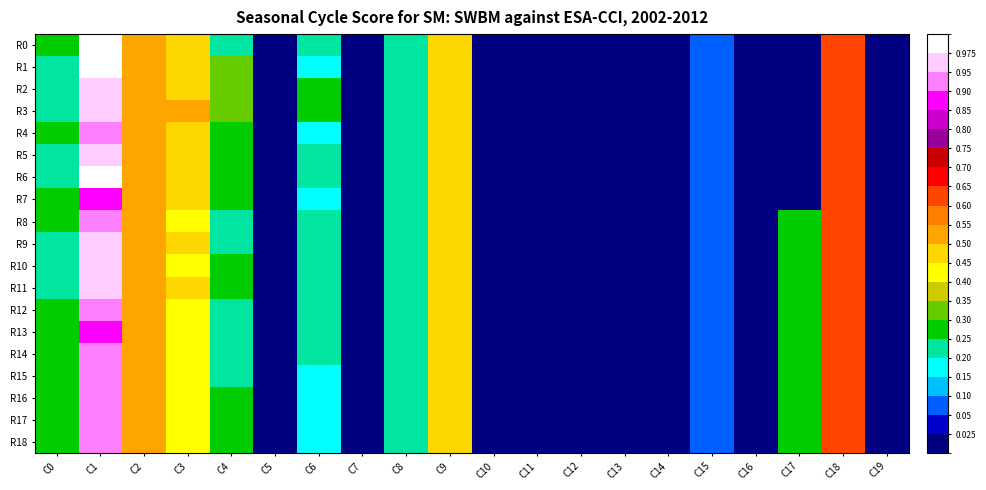

Between C12 and C15, which series saw the biggest shift?

R0